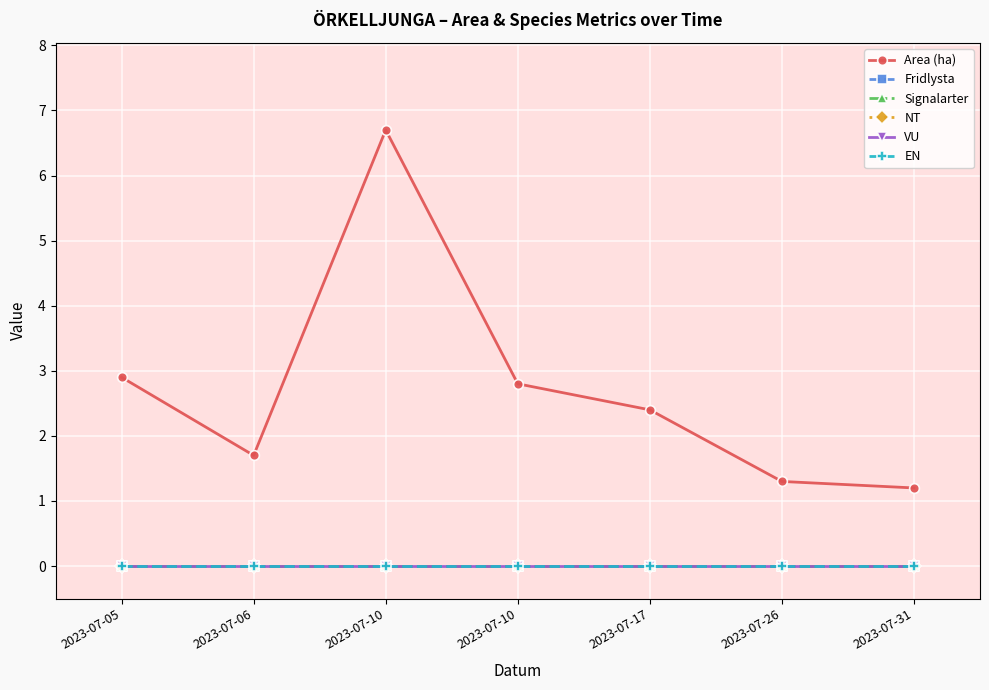

Which series changed the most between 2023-07-10 and 2023-07-31?

Area (ha)